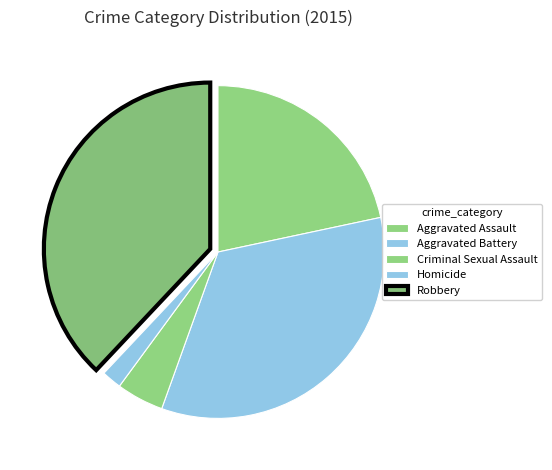

How many slices are in this pie chart?

5